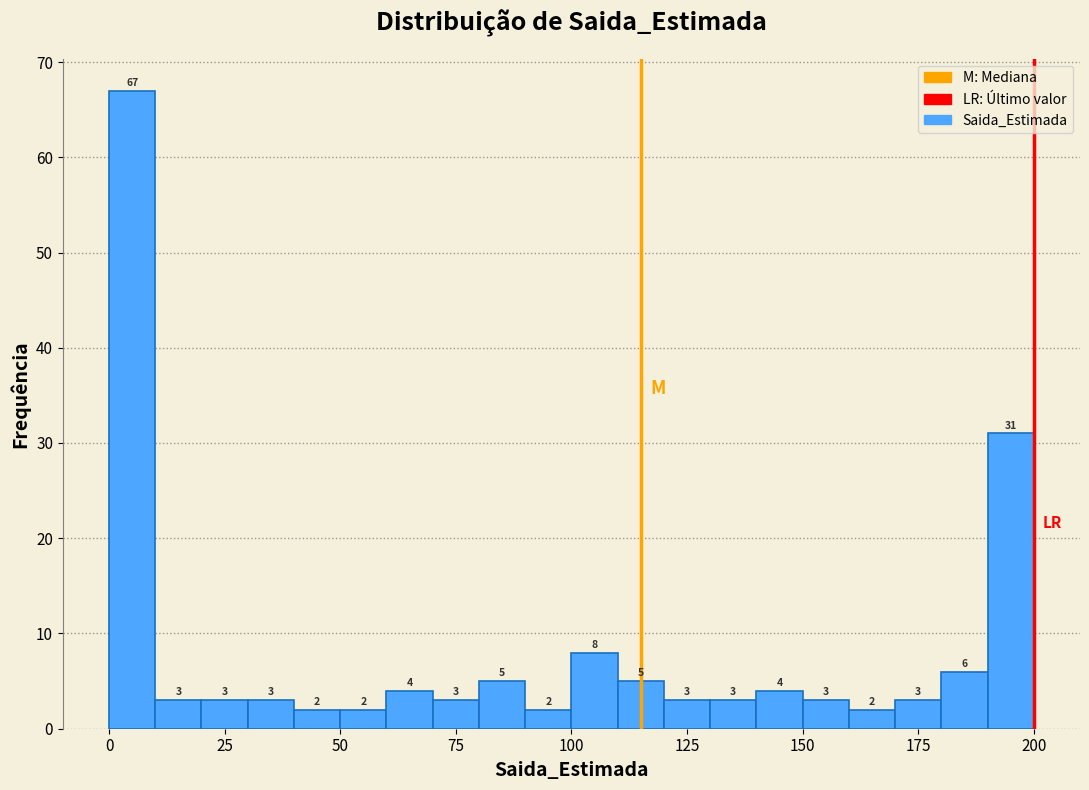

Around what value on the x-axis is the tallest bar? Give the approximate position of its centre, as read against the axis.

5